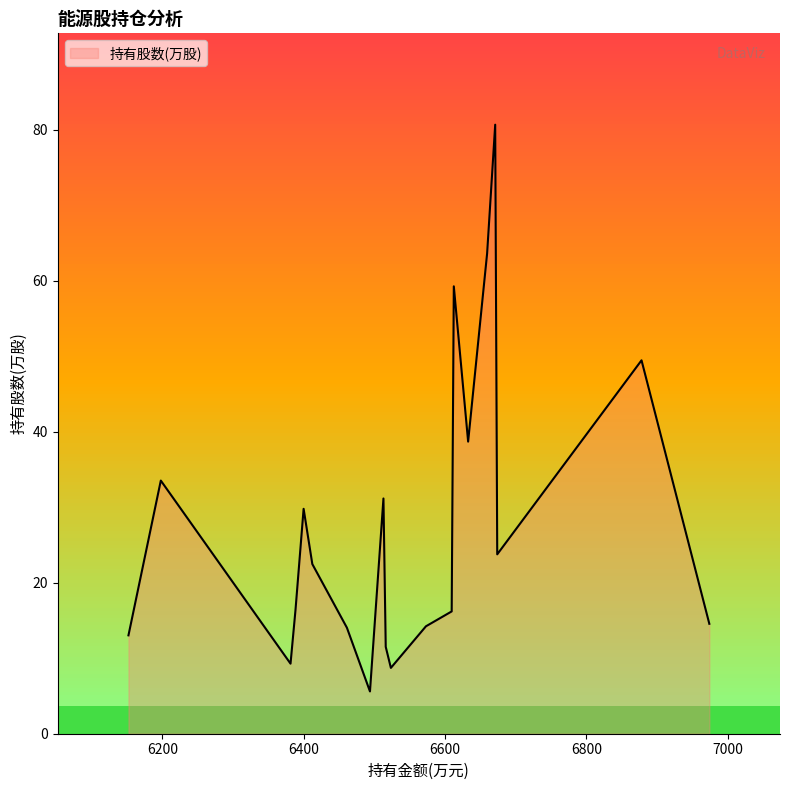

What is the lowest value of the 持有股数(万股) series?

5.6